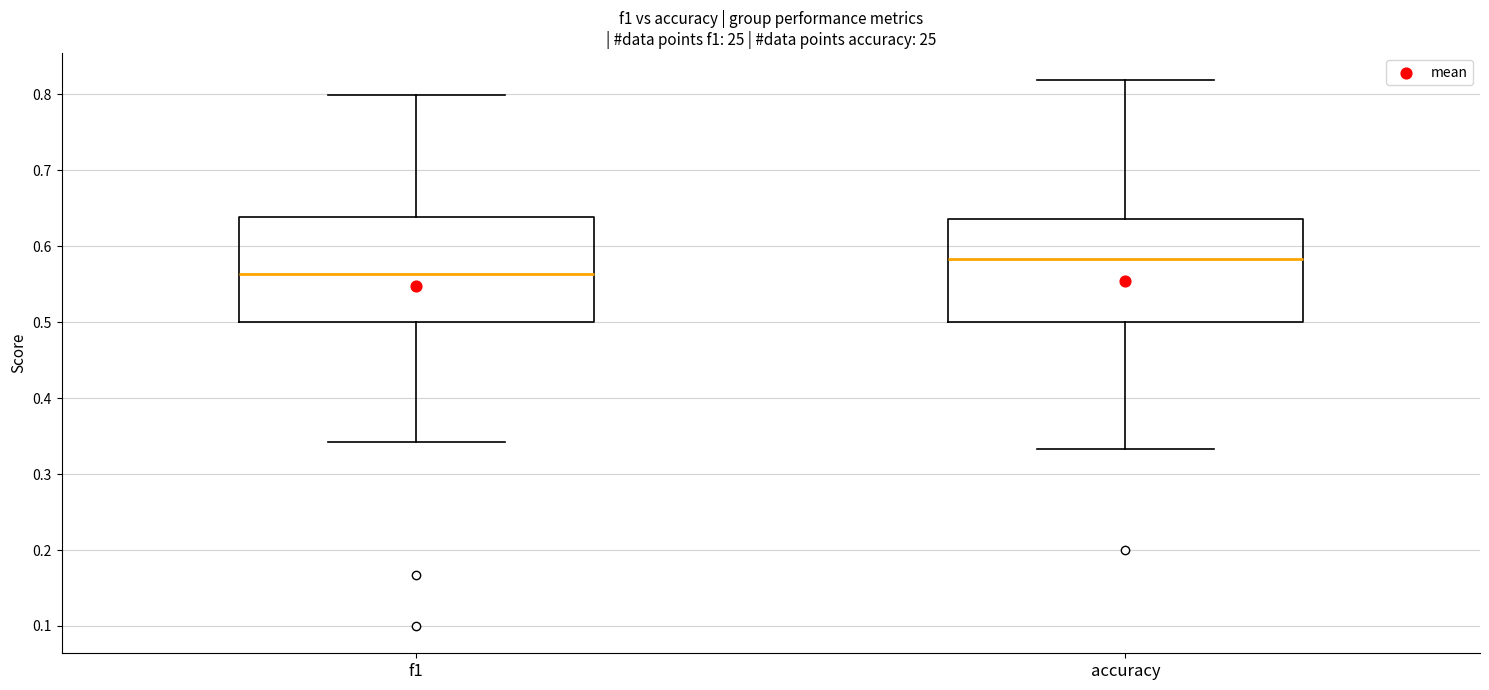

Where is the lower edge of the box for accuracy on the y-axis? The values are not printed on the chart, so give them approximately, as read against the axis.

0.50